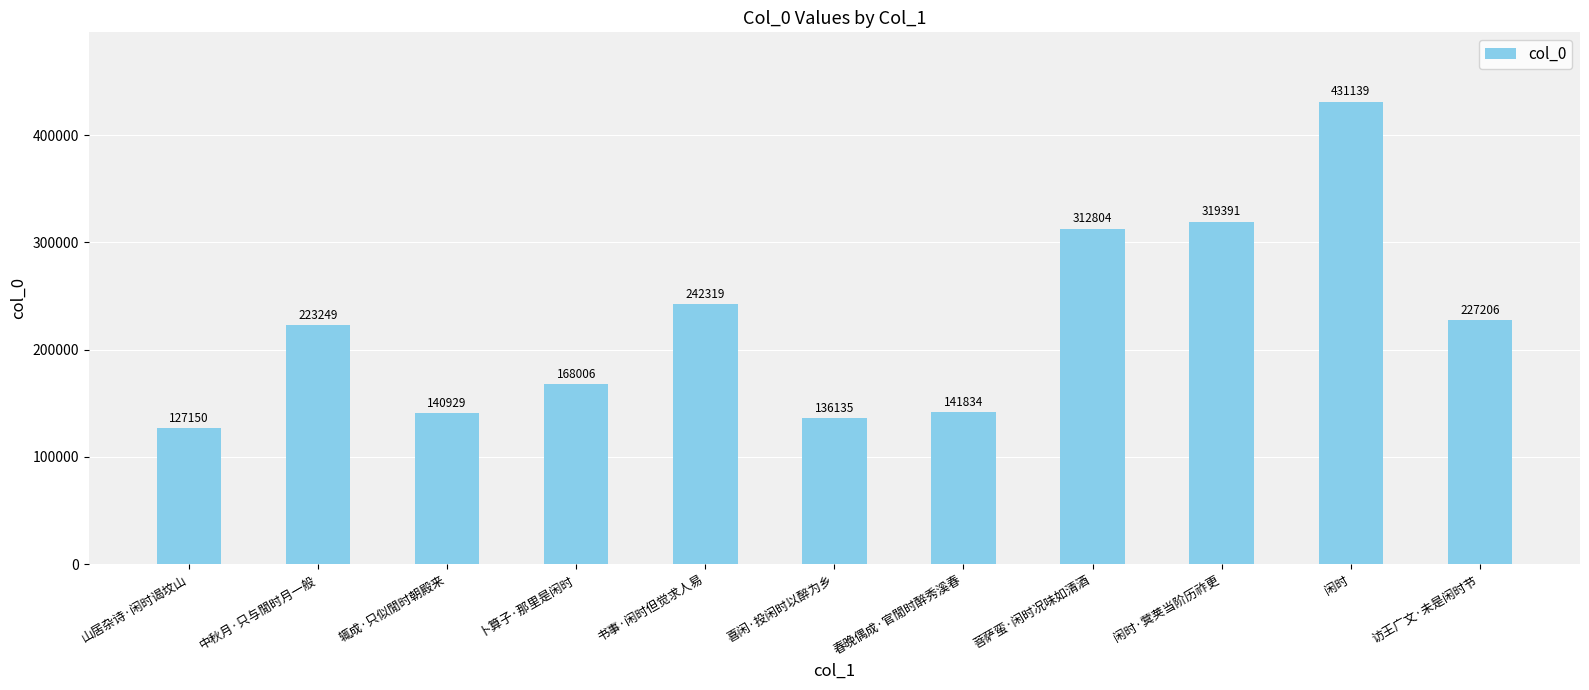

How many bars are there in total?

11